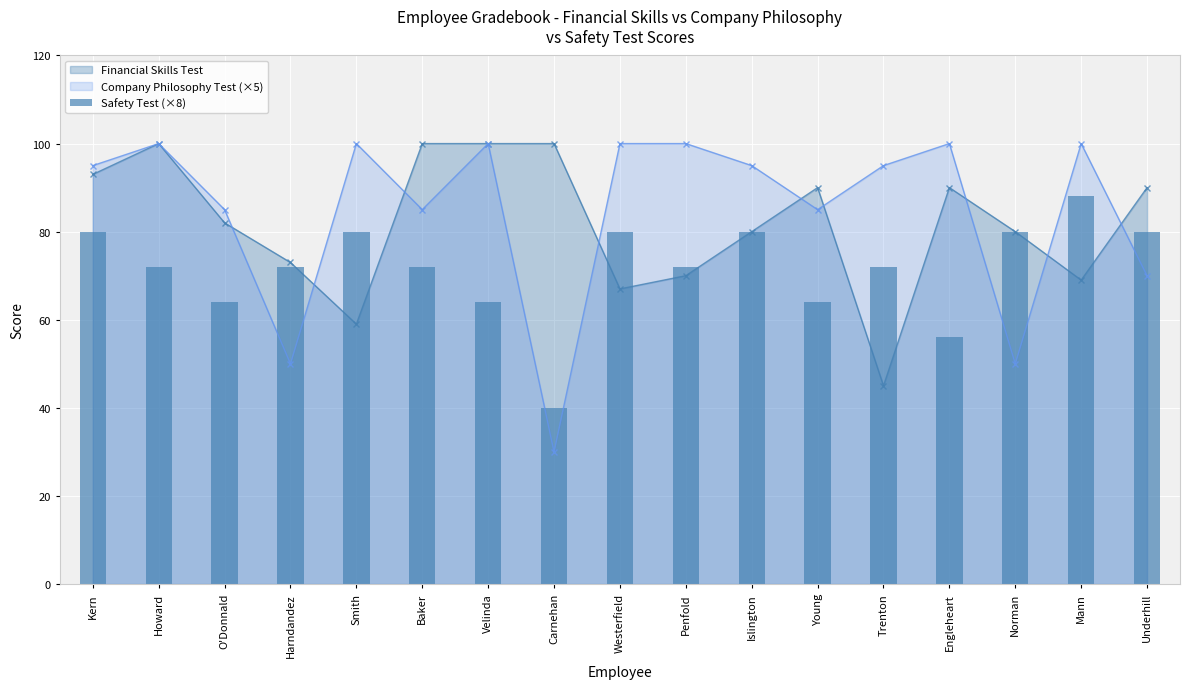

What is the value of the 1st bar from the left?

80